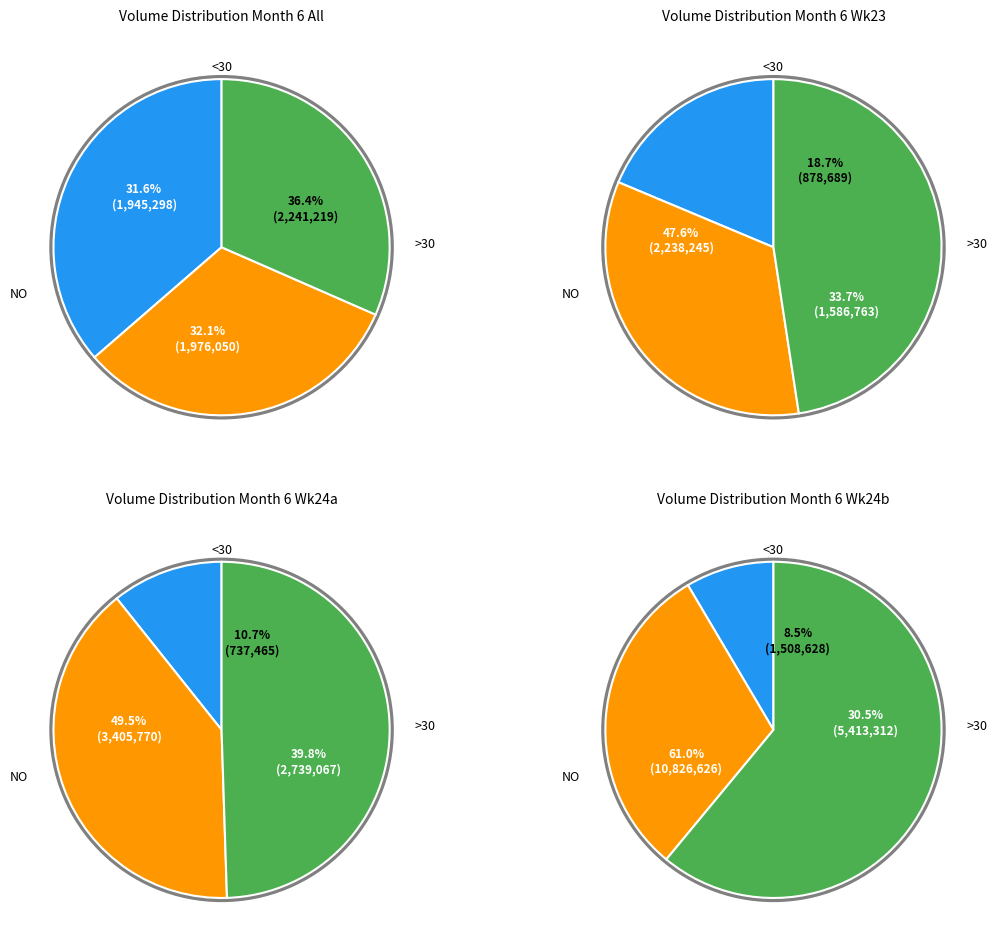

True or false: 30 accounts for 8% of the total.

True